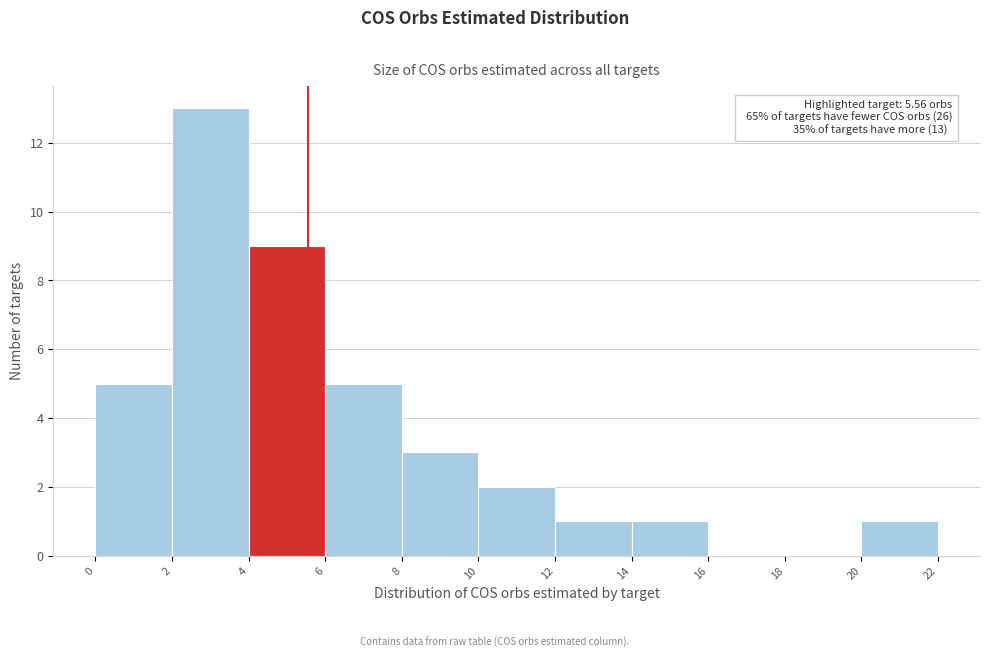

Over which range of the x-axis is the bar tallest?

2 to 4